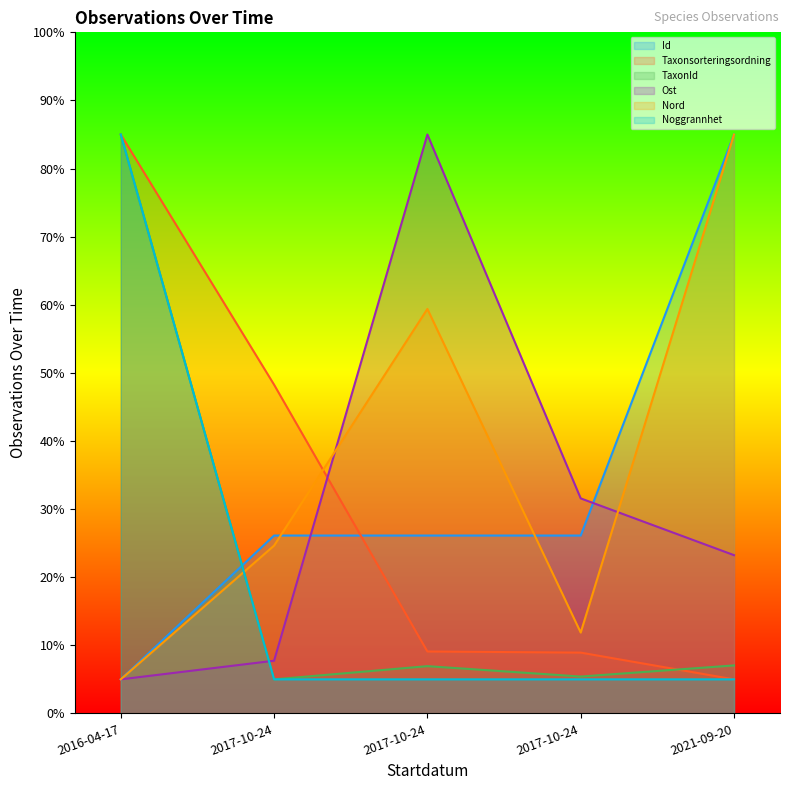

True or false: Ost has more than 2 interior local peaks.

False